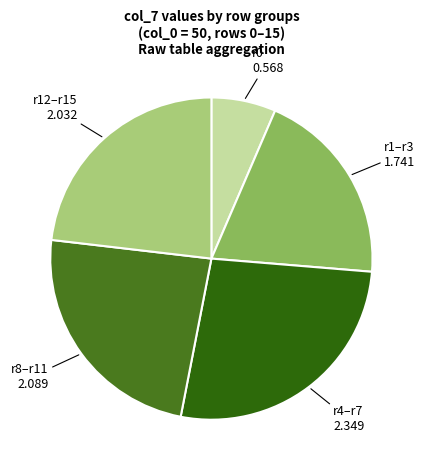

How many segments does this pie chart have?

5